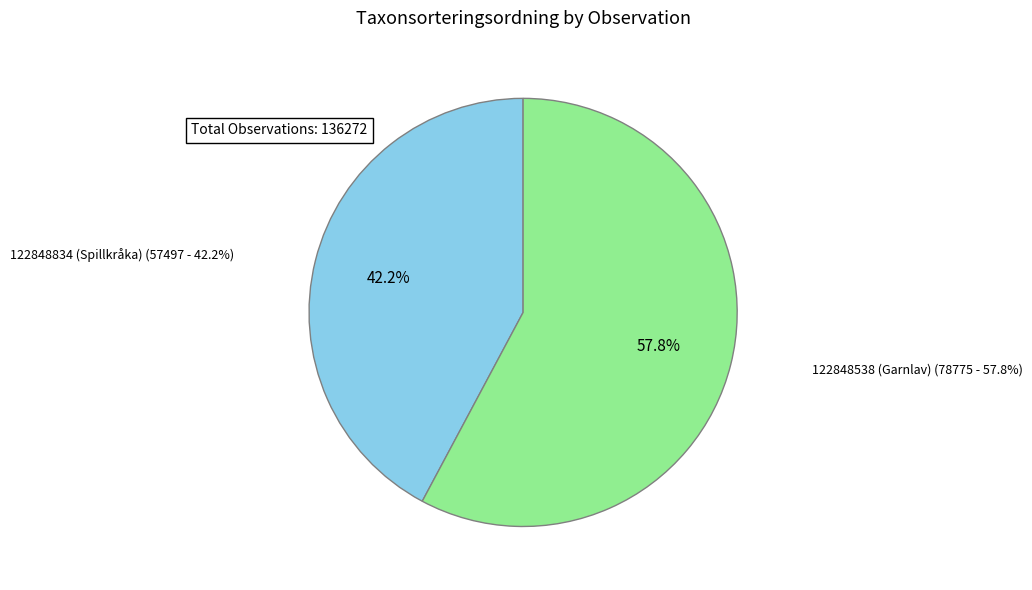

To the nearest percent, what percentage of the pie is 122848834 (Spillkråka)?

42%